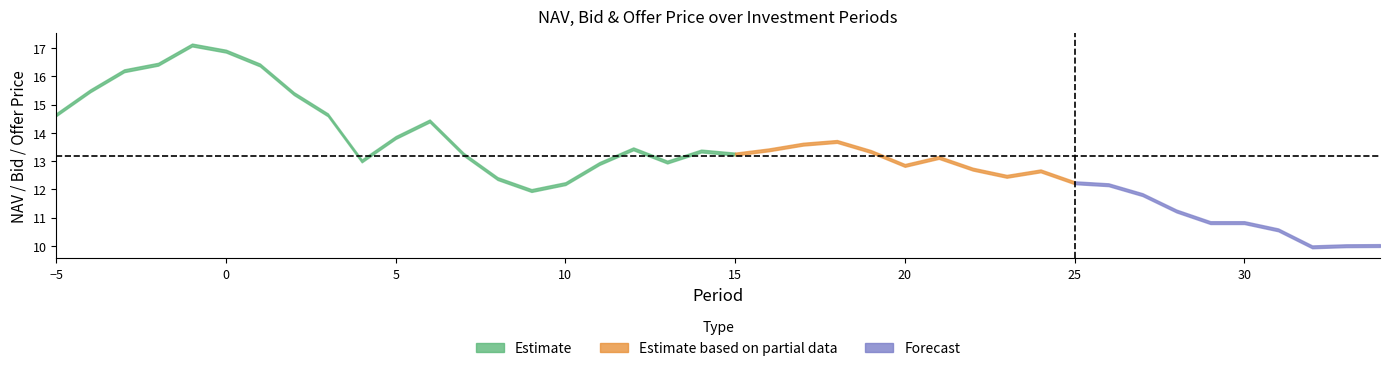

What is the value of the NAV point at the 35th from the left?

10.8